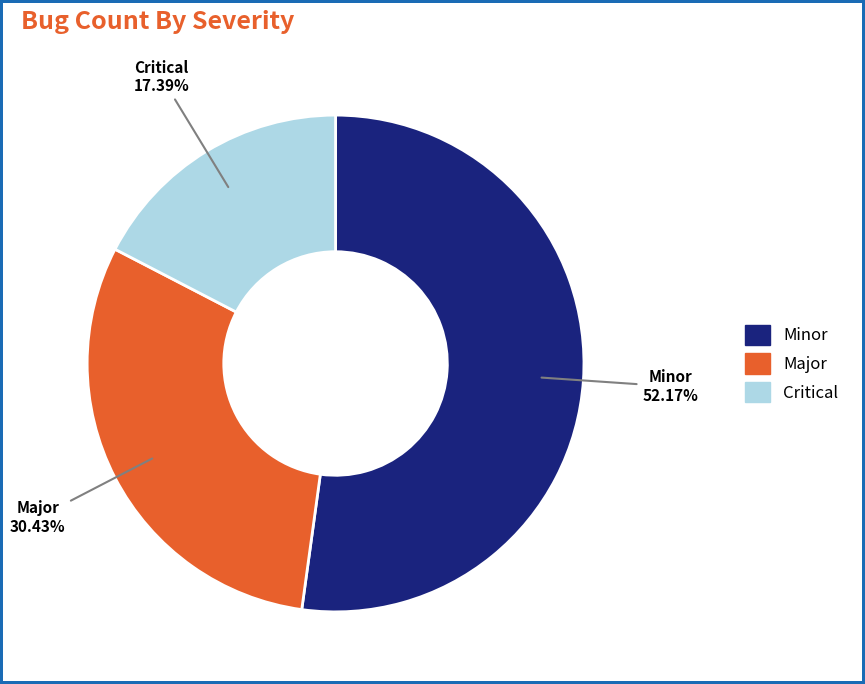

Does Minor account for over 50% of the chart?

Yes